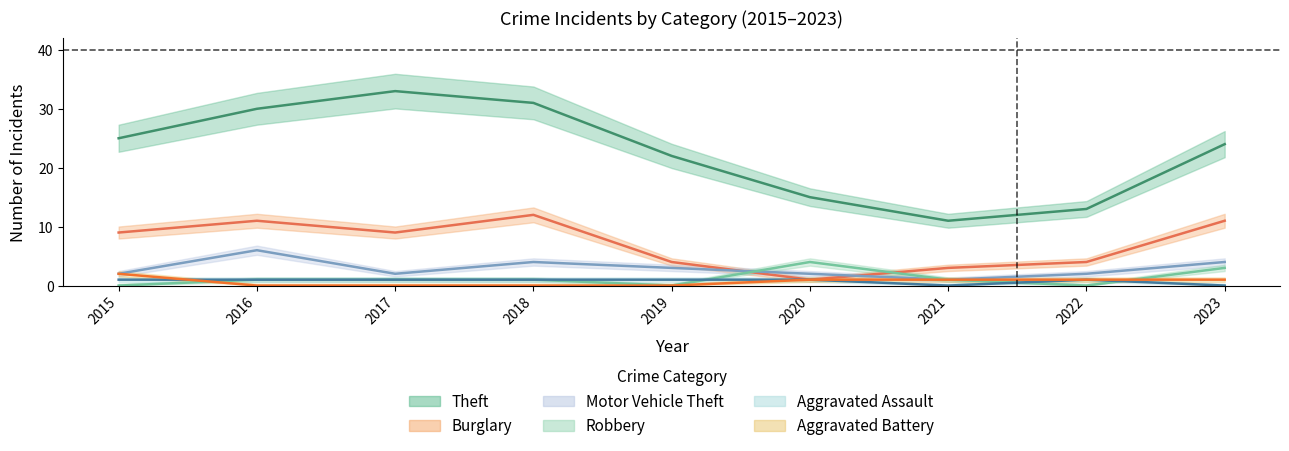

Between 2017 and 2019, which series saw the biggest shift?

Theft